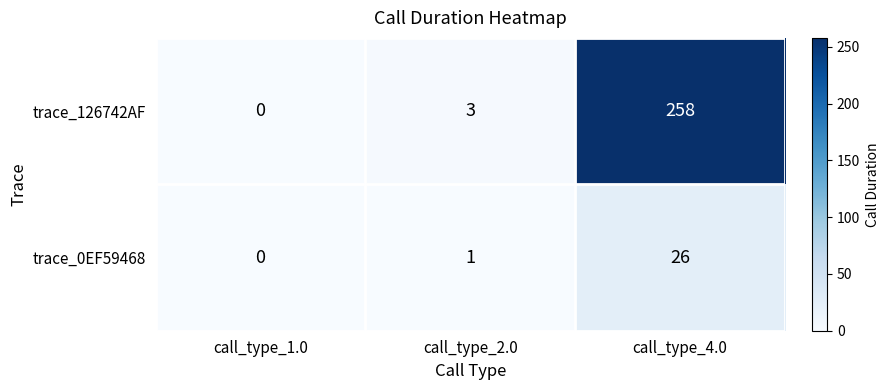

Which series has the largest range (max minus min)?

trace_126742AF